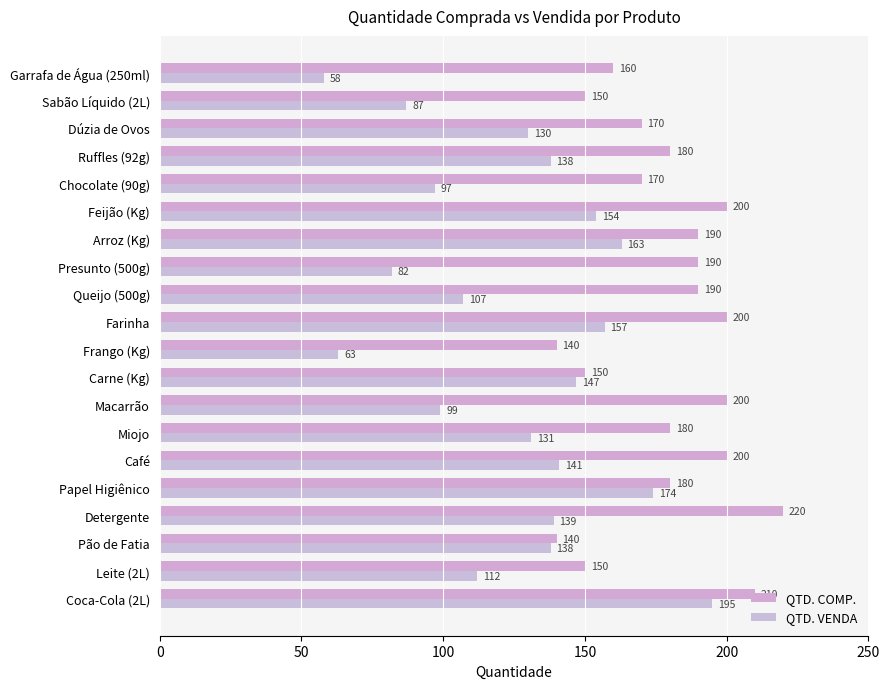

What is the smallest value displayed?

58